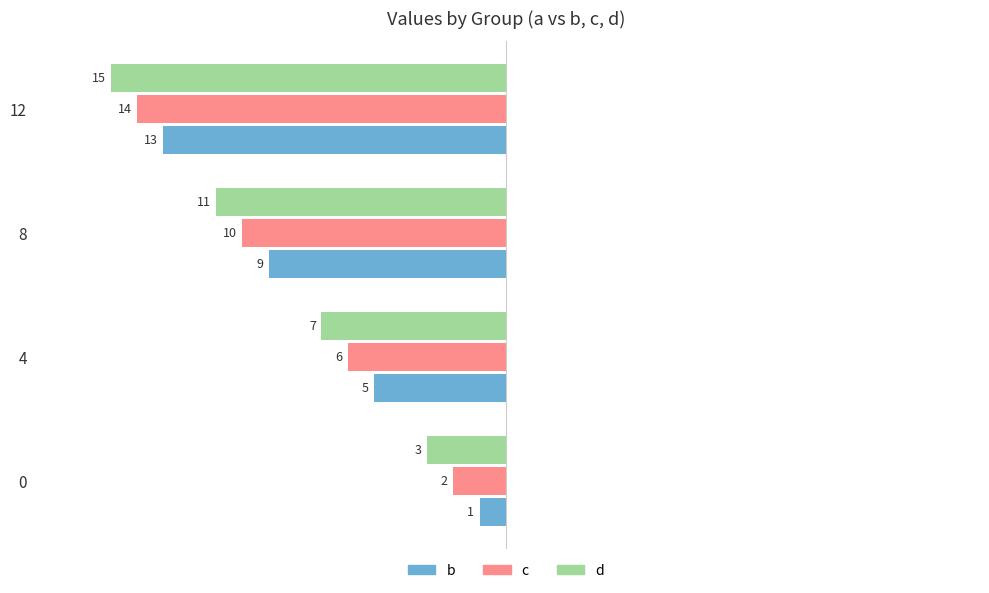

What are all the series names shown in the legend?

b, c, d